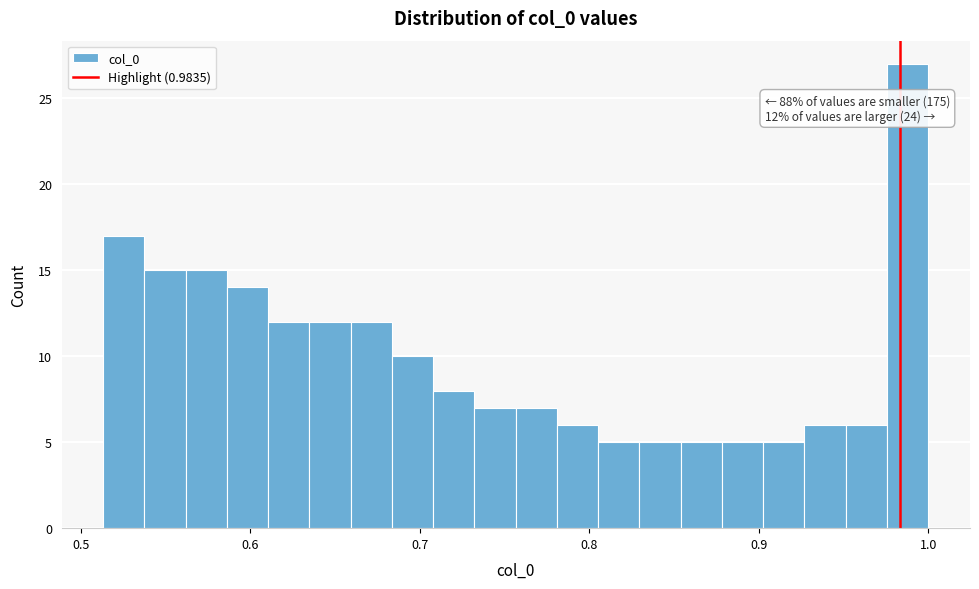

Around what value on the x-axis is the tallest bar? Give the approximate position of its centre, as read against the axis.

0.99